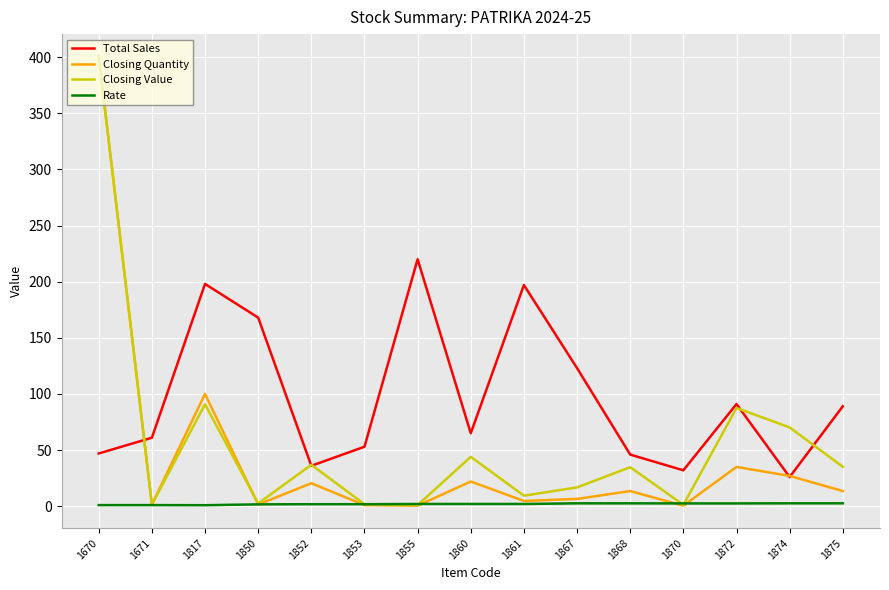

Between 1855 and 1867, which series saw the biggest shift?

Total Sales